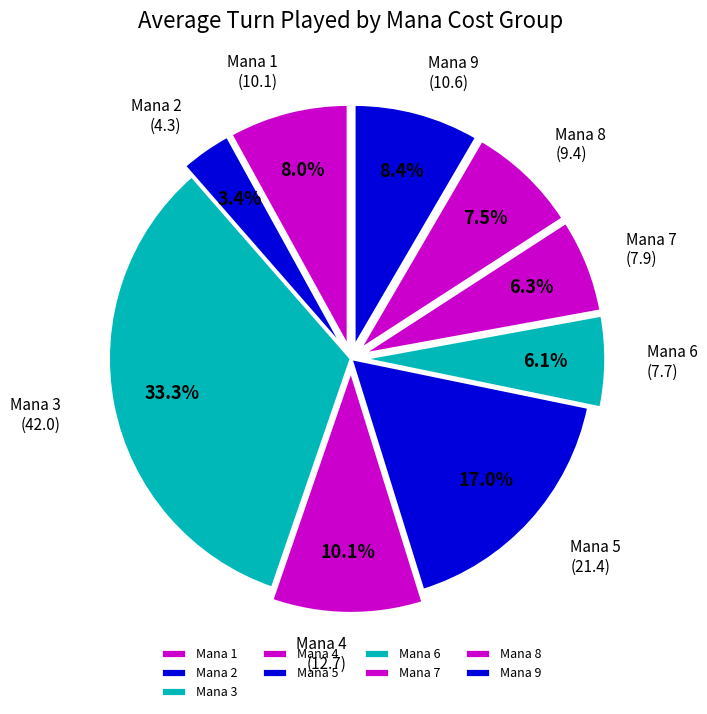

Which slice is the largest?

Mana 3